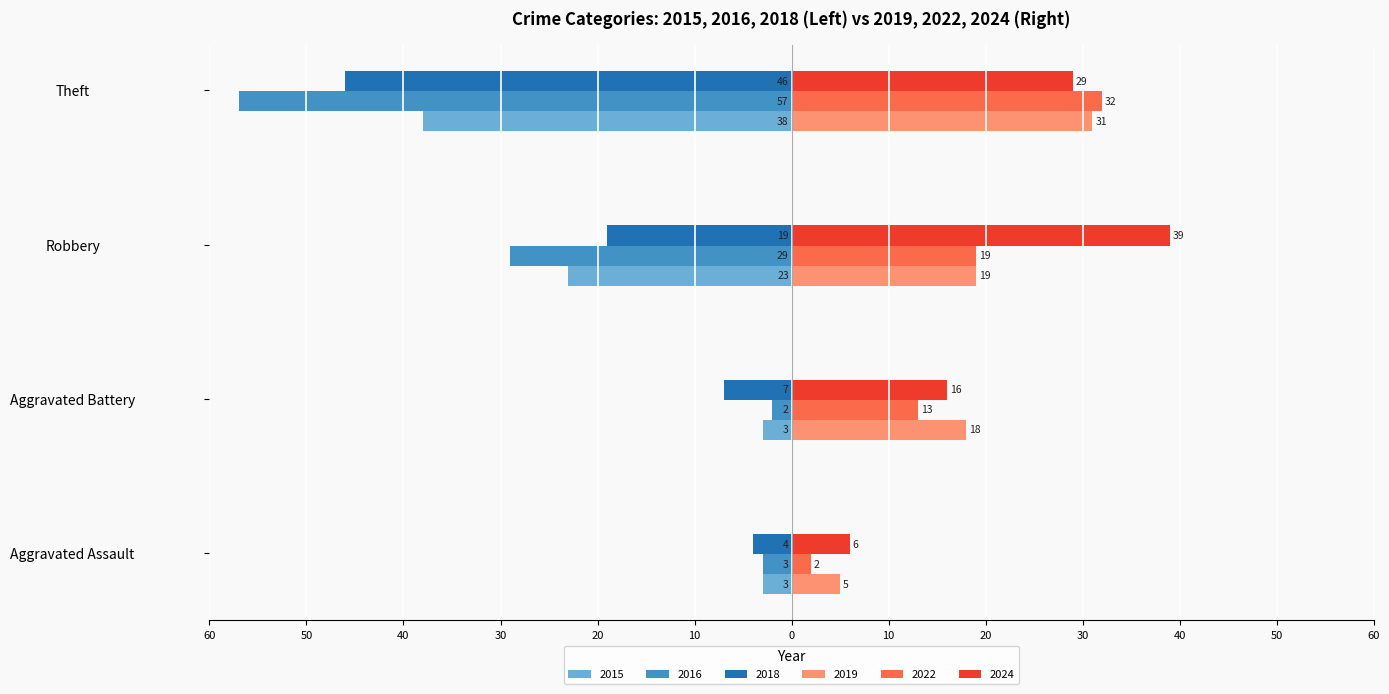

Reading left to right, extract all data points from this chart.

2015: -3	-3	-23	-38
2018: -4	-7	-19	-46
2019: 5	18	19	31
2022: 2	13	19	32
2024: 6	16	39	29
2016: -3	-2	-29	-57